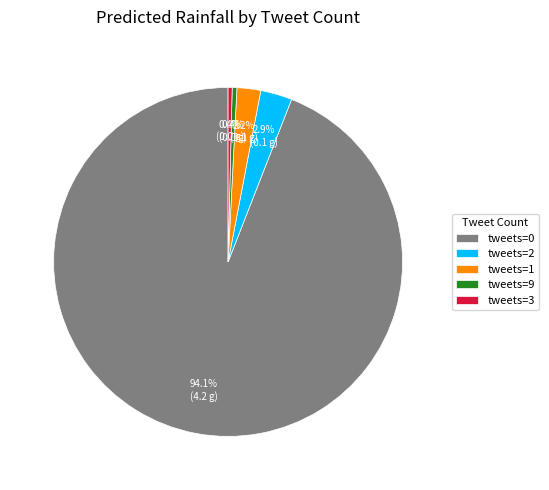

Does tweets=1 represent more than half of the total?

No